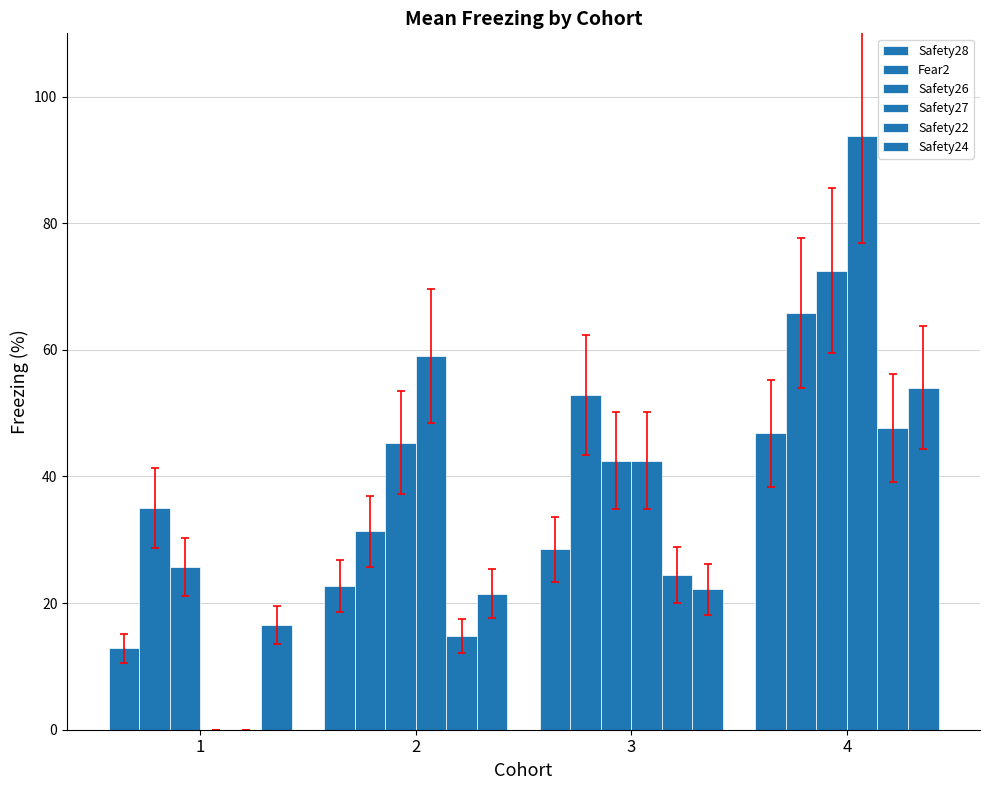

What is the difference between the highest and lowest values at 1?

35.0